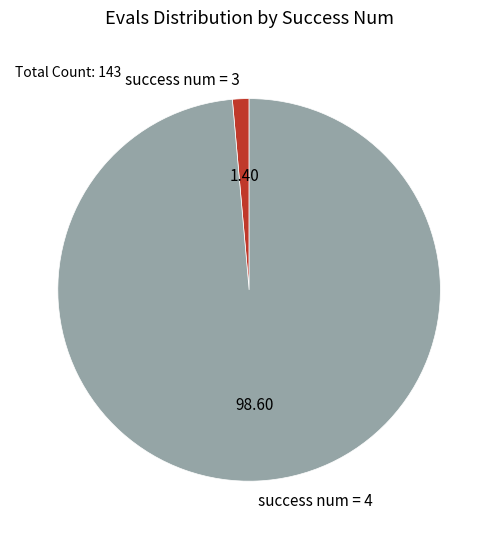

Between success num = 3 and success num = 4, which is larger?

success num = 4